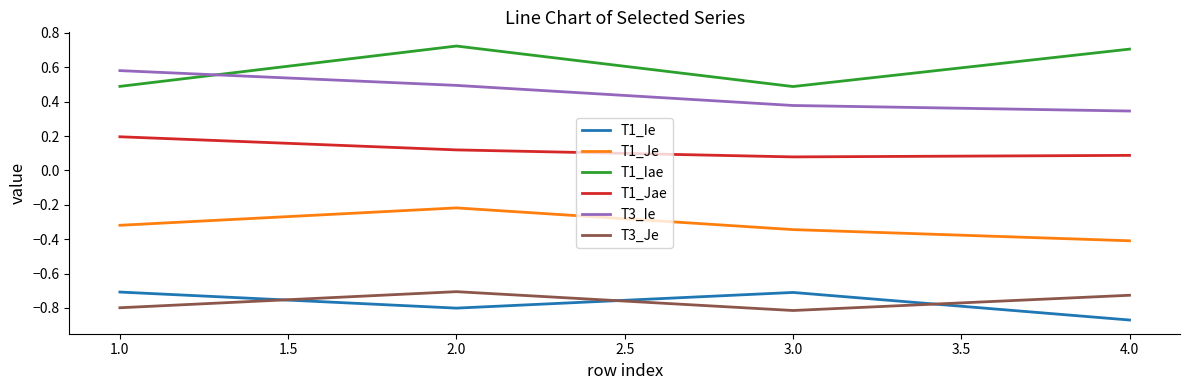

Between which two adjacent categories do T3_Je and T1_Ie first intersect?

1.0 and 2.0